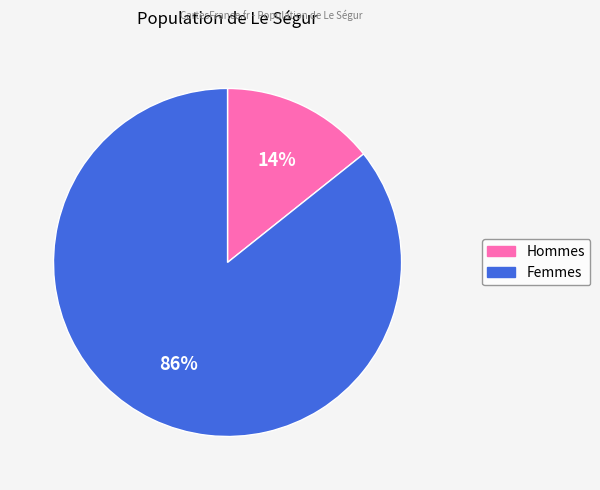

Does any single category account for the majority?

Yes